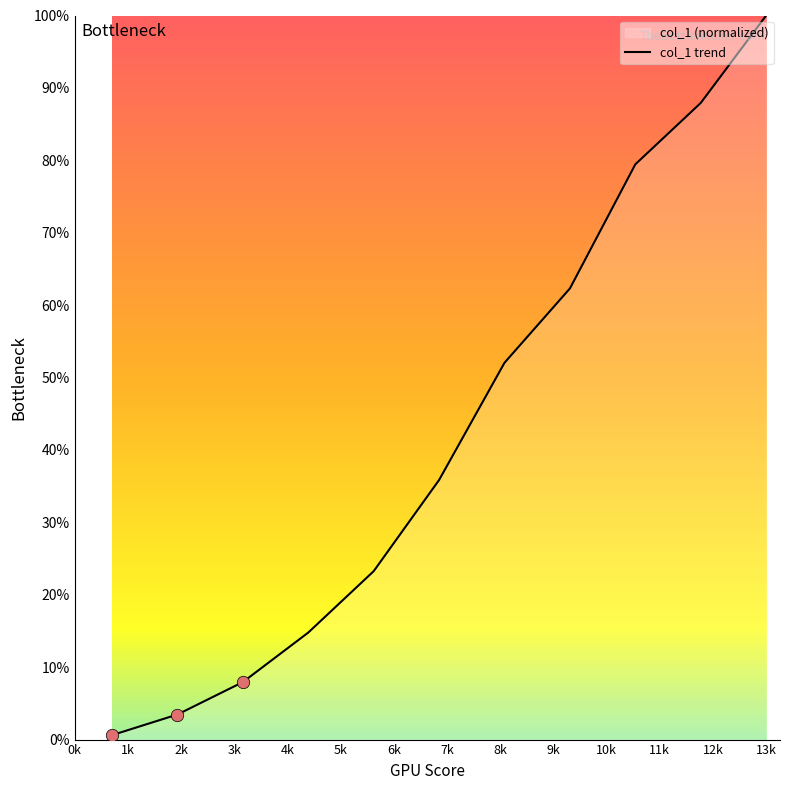

What is the difference between the maximum and minimum values?

99.4